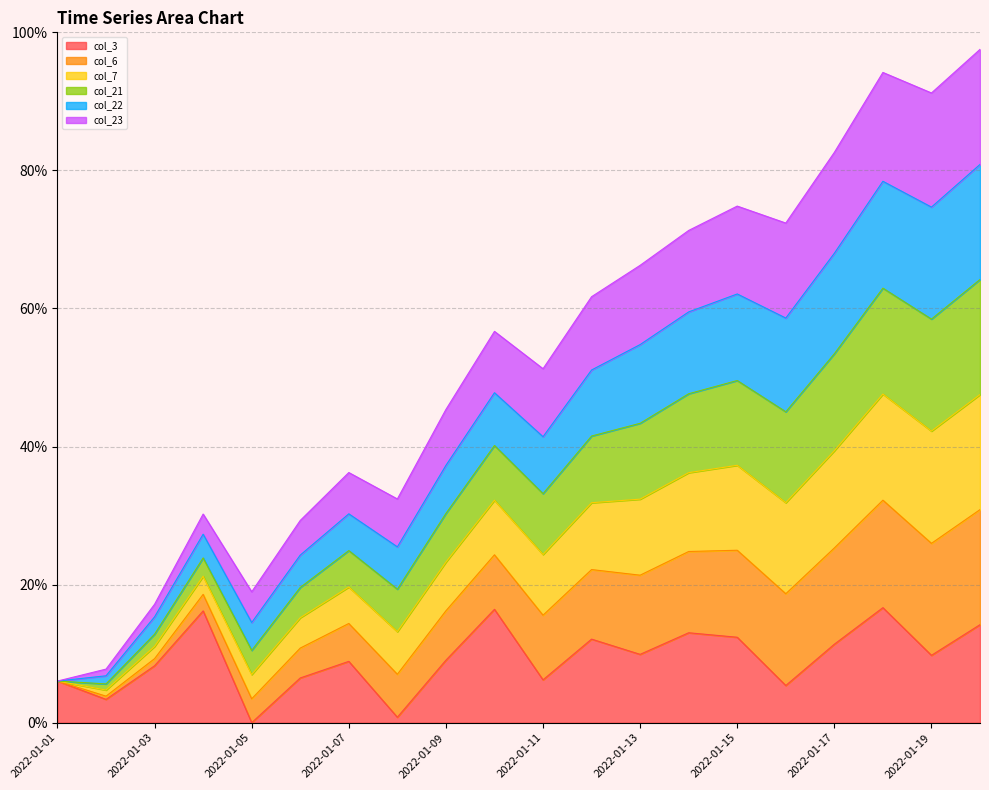

Is it true that col_3 equals -5.9 at 2022-01-05?

False